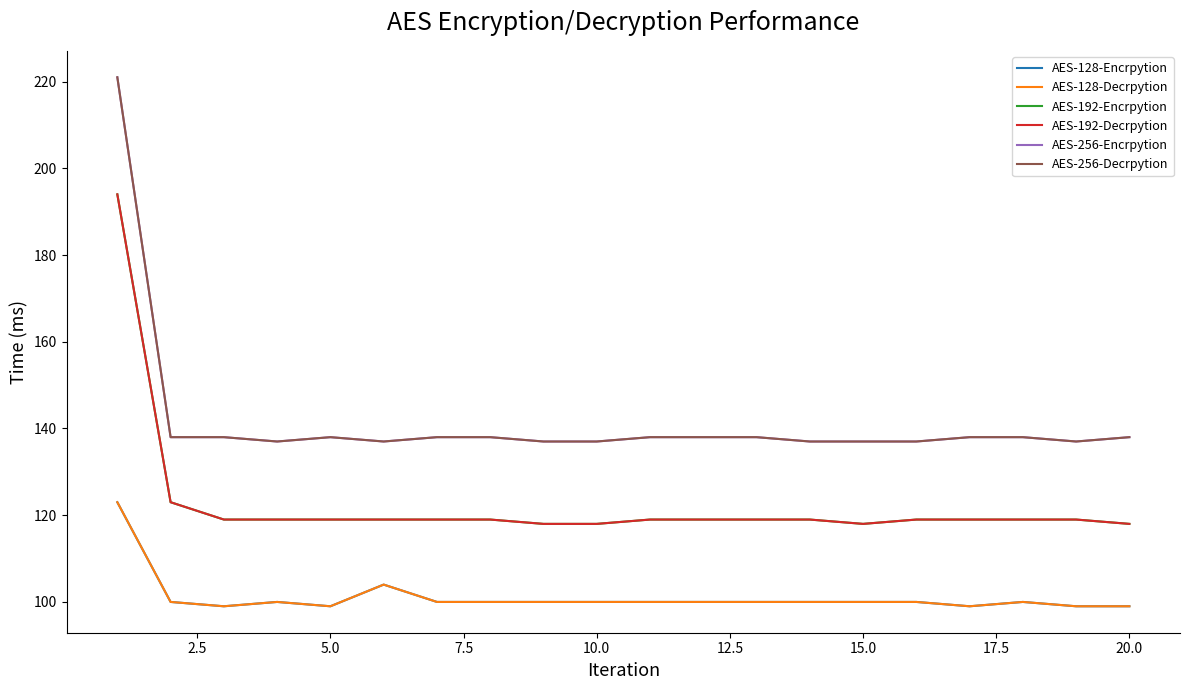

What is the value of the AES-192-Encrpytion point at the 18th from the left?

119